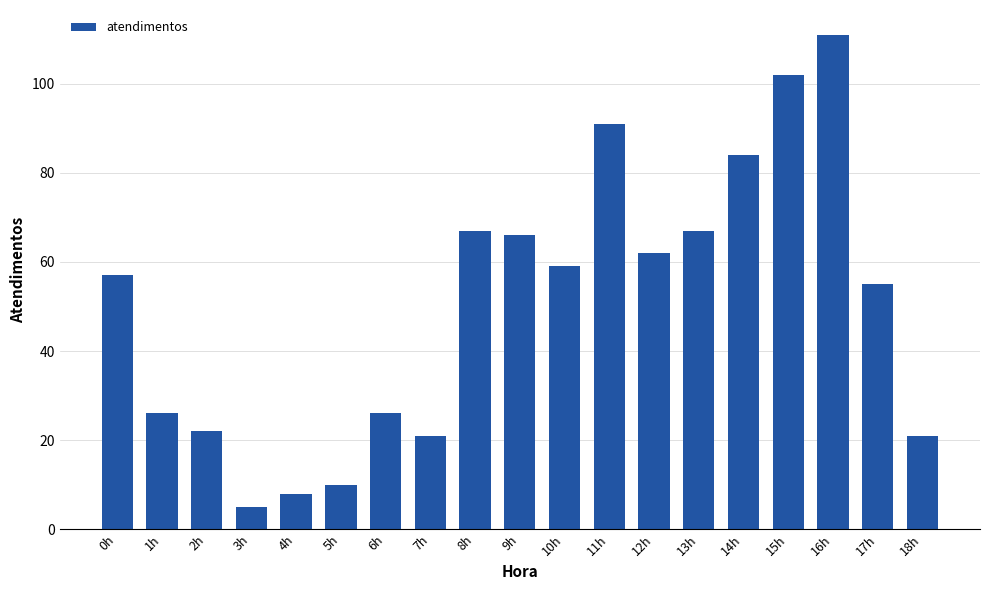

Reading left to right, extract all data points from this chart.

0h=57	1h=26	2h=22	3h=5	4h=8	5h=10	6h=26	7h=21	8h=67	9h=66	10h=59	11h=91	12h=62	13h=67	14h=84	15h=102	16h=111	17h=55	18h=21